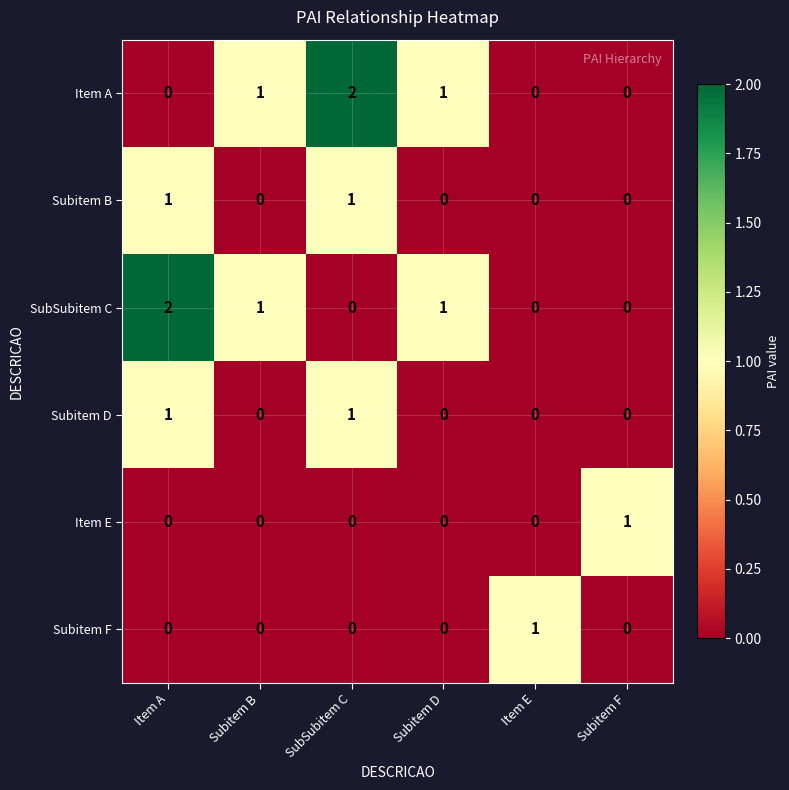

Which series changed the most between SubSubitem C and Item E?

Item A